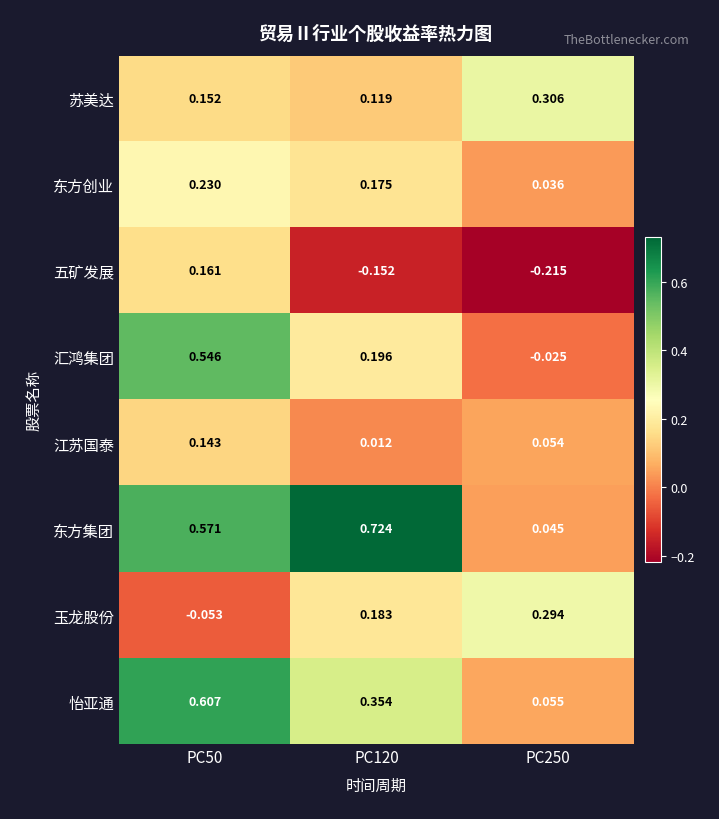

How many distinct data groups are displayed?

8